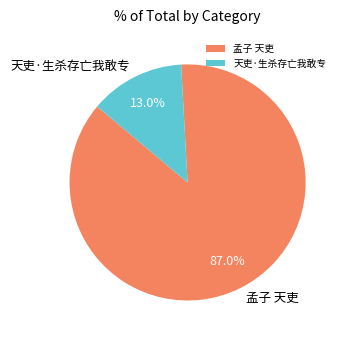

Does 孟子 天吏 represent more than half of the total?

Yes